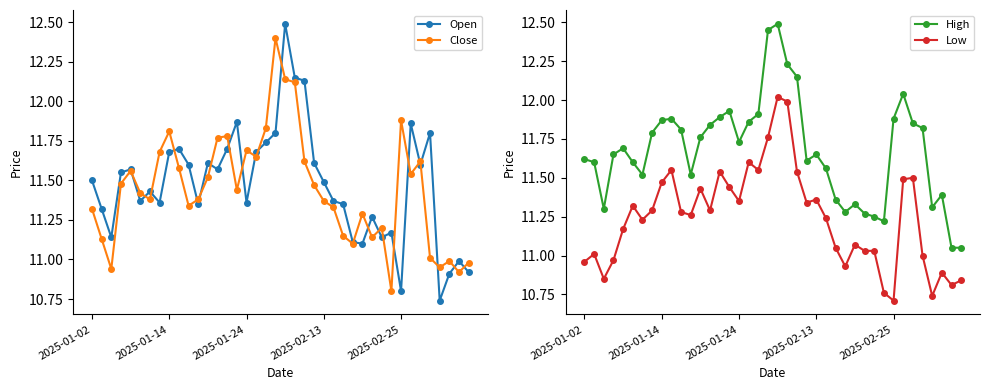

At how many categories does at least one series exceed 11?

40